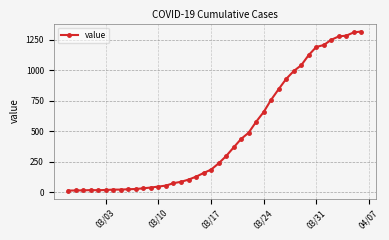

What is the difference between the second highest and minimum values?

1299